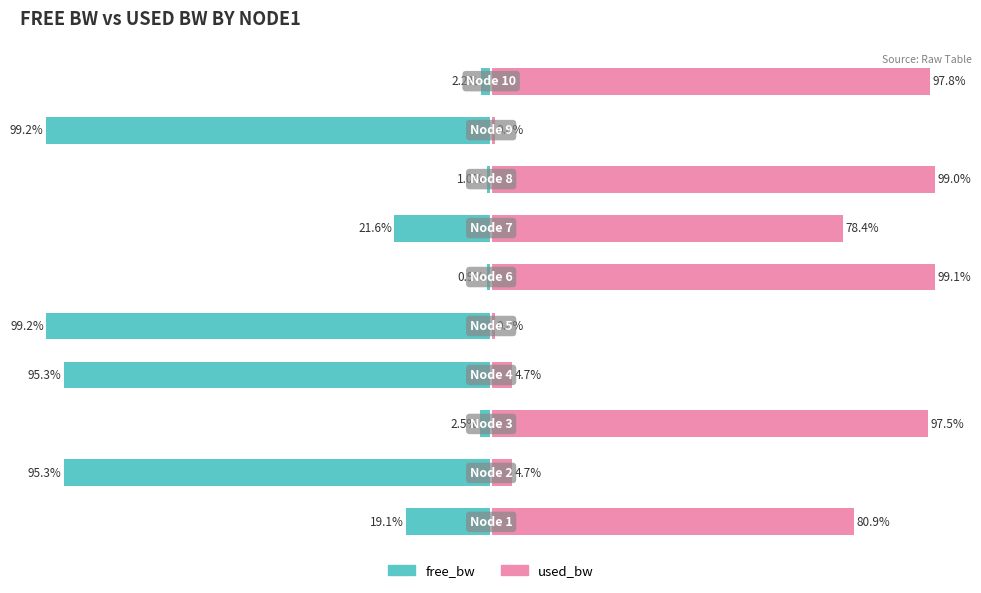

What is the difference between the highest and lowest values at 0?

100.0